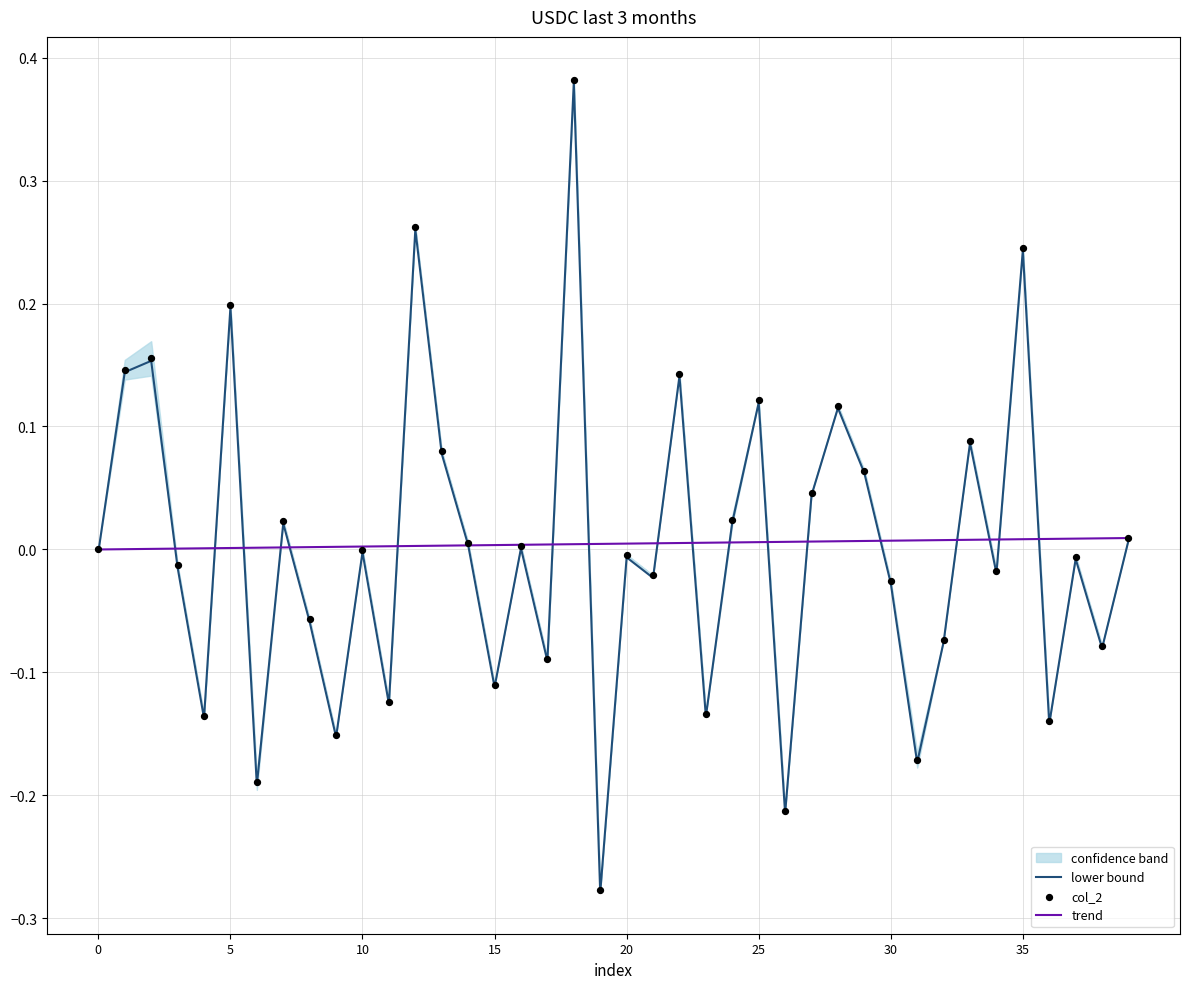

At how many categories does at least one series exceed 0?

39